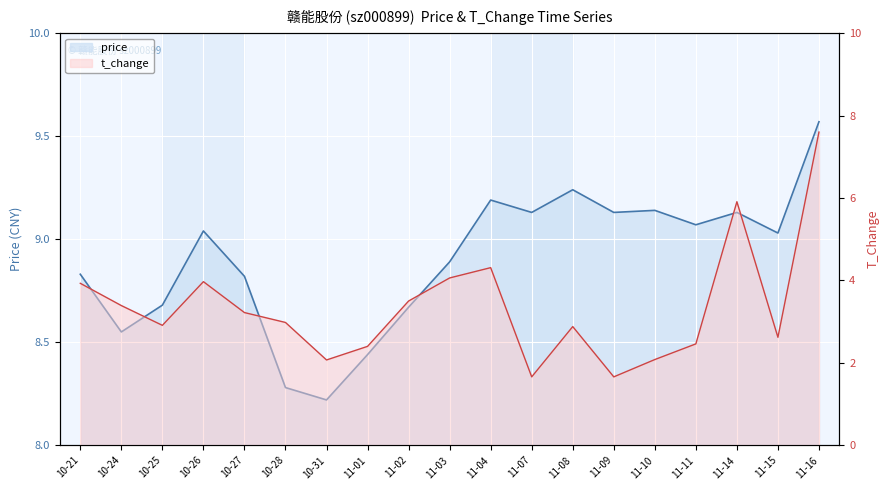

How many data points in t_change are less than 2?

2